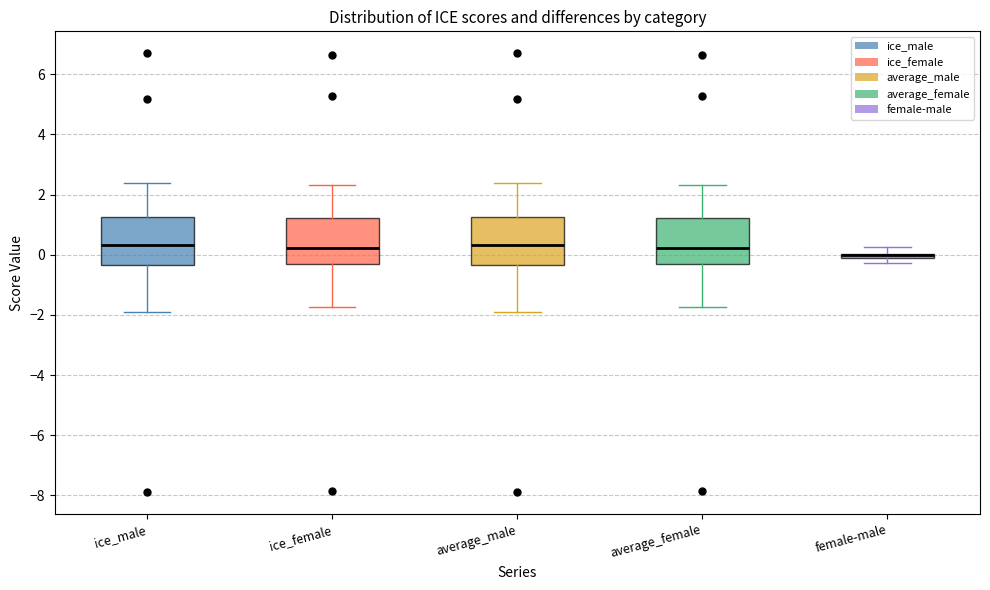

Where does the median line of the box for ice_male sit on the y-axis? The values are not printed on the chart, so give them approximately, as read against the axis.

0.4